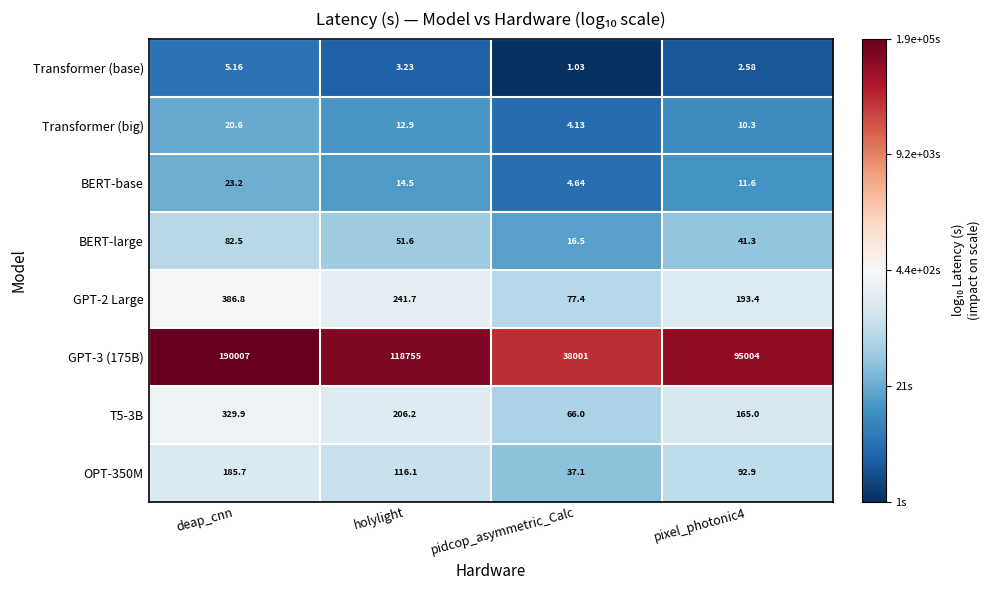

Where is BERT-large nearest to the value 49?

holylight